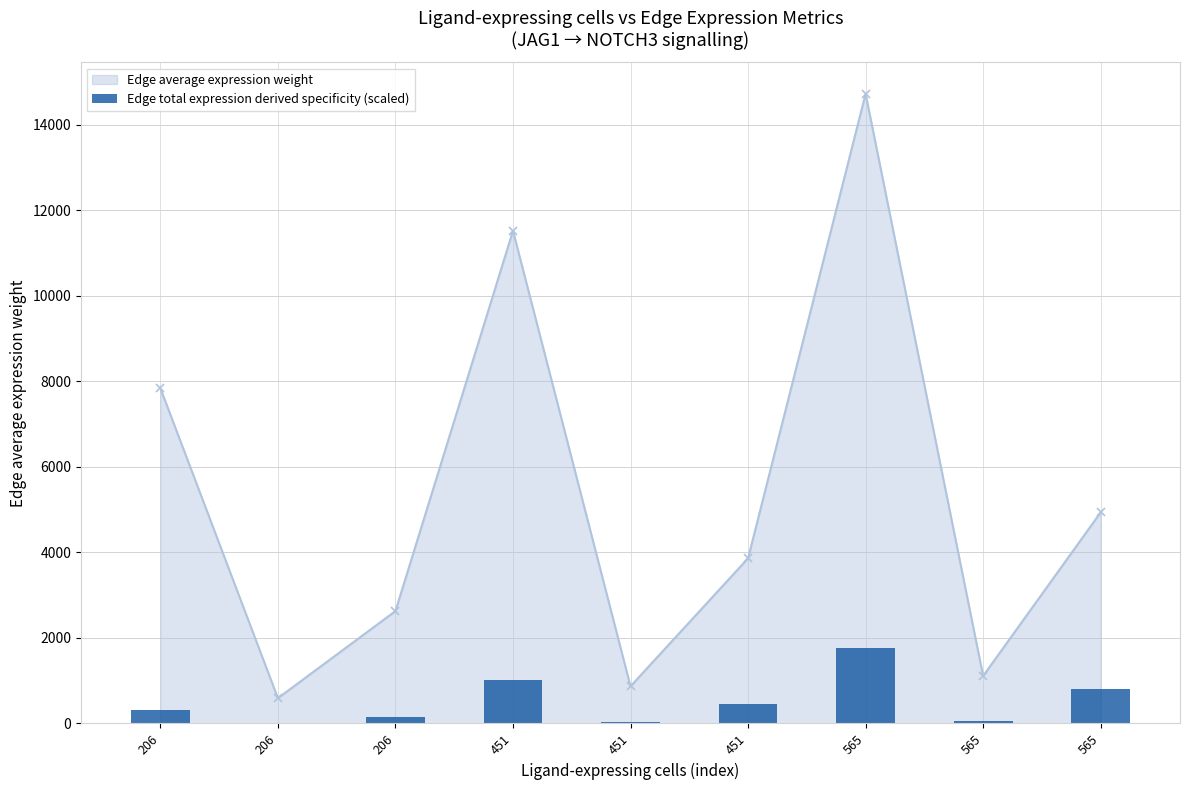

Approximately how many times larger is the value at 451 compared to 565?

0.6